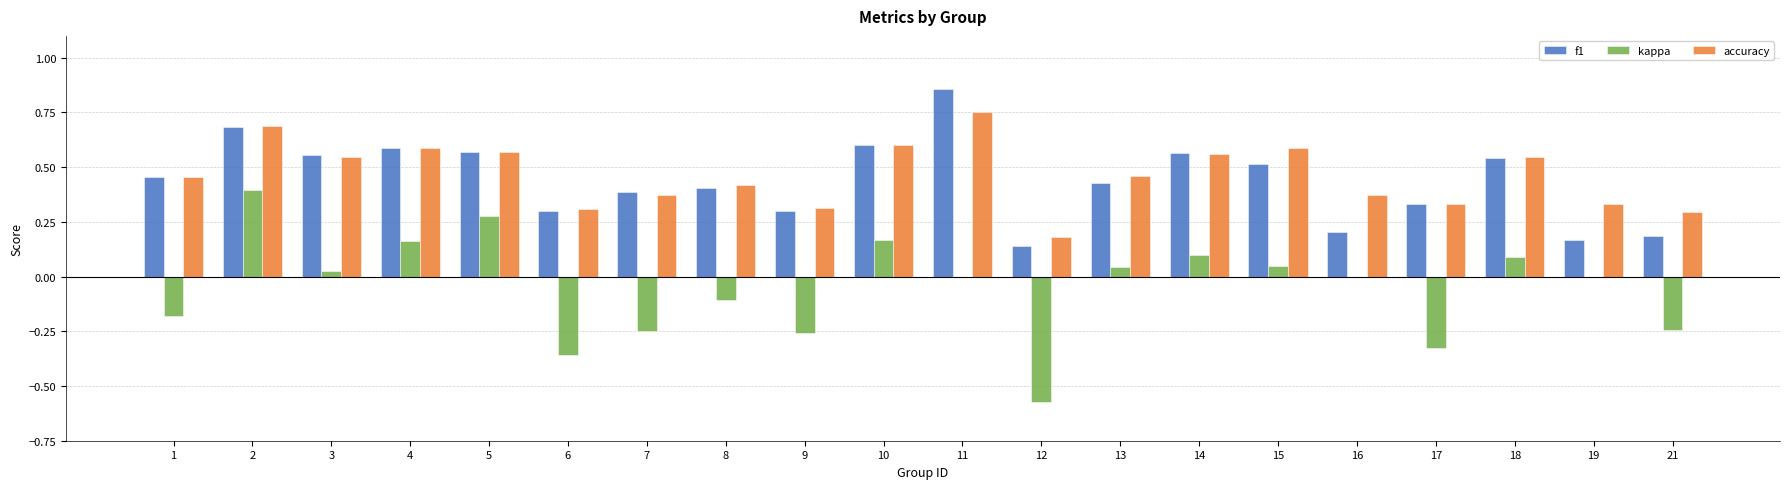

At which label does f1 reach its peak?

11